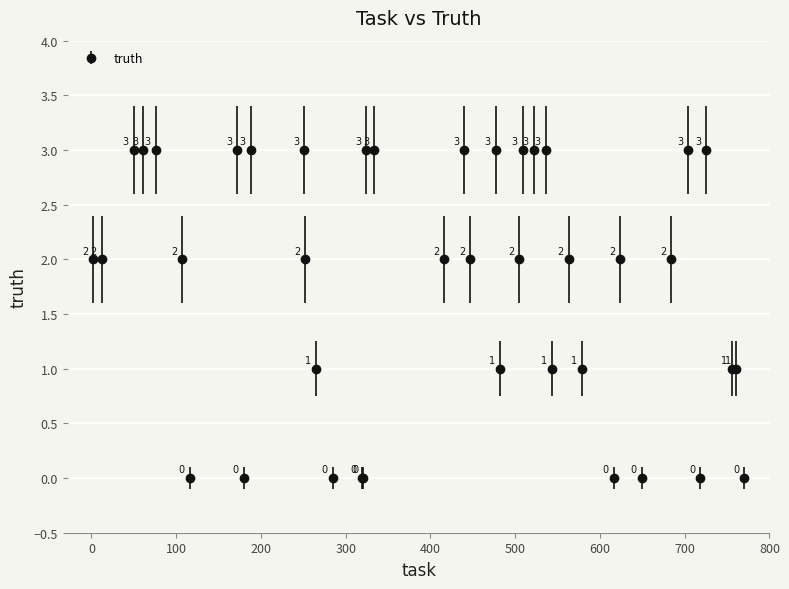

True or false: there are more than 2 points higher than both neighbors.

True